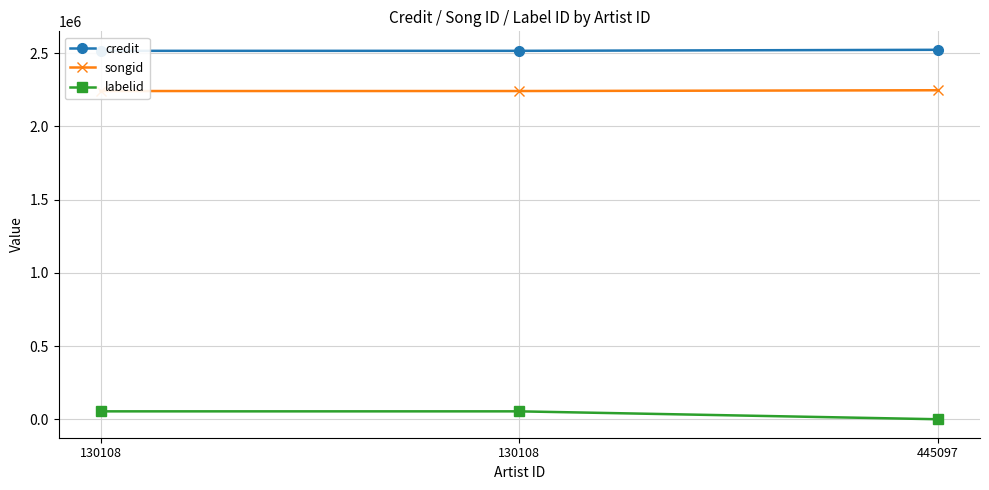

The value of credit at 130108 is 965996. True or false?

False